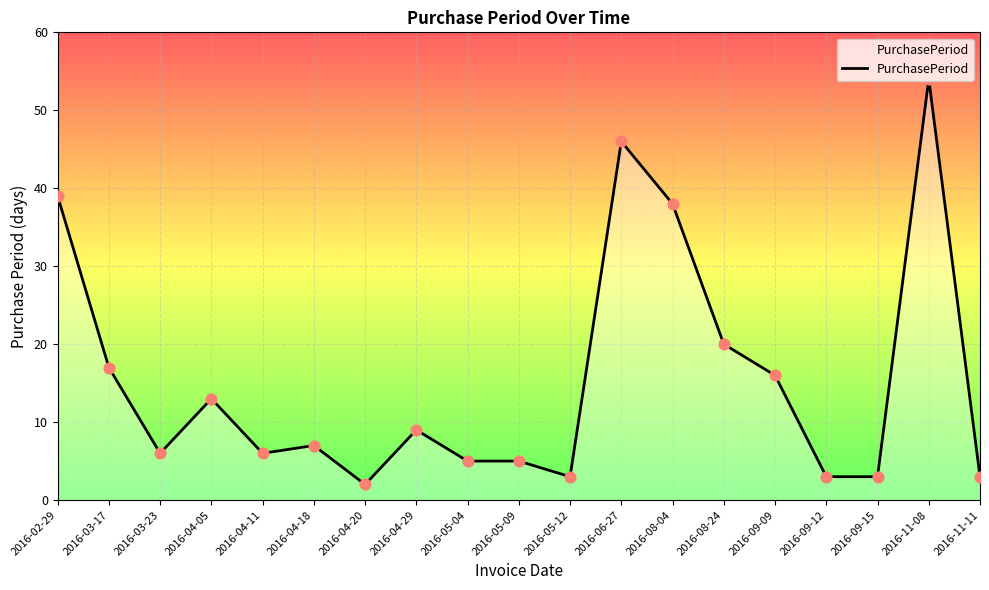

What is the ratio of the value at 2016-11-08 to the value at 2016-09-15?

18.0